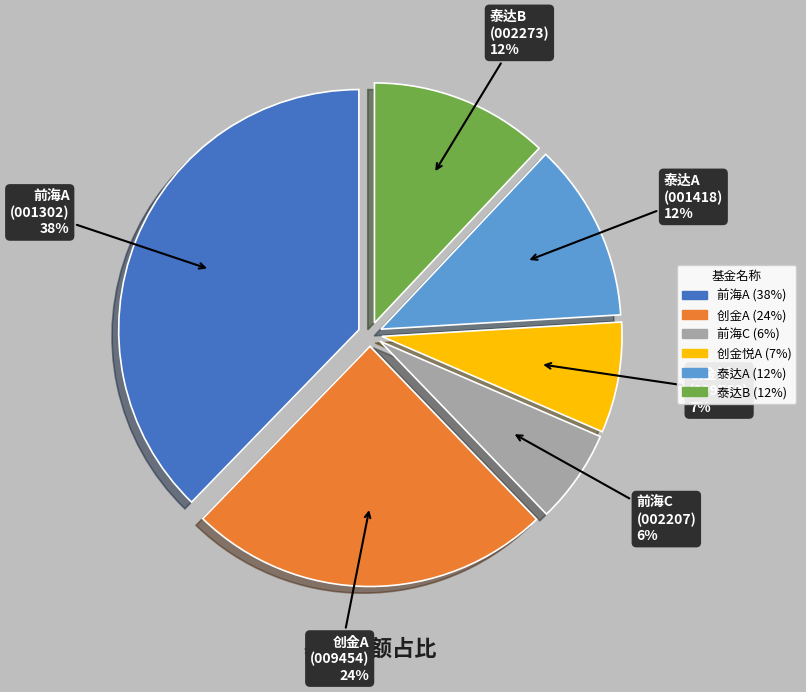

To the nearest percent, what is the average slice percentage?

17%